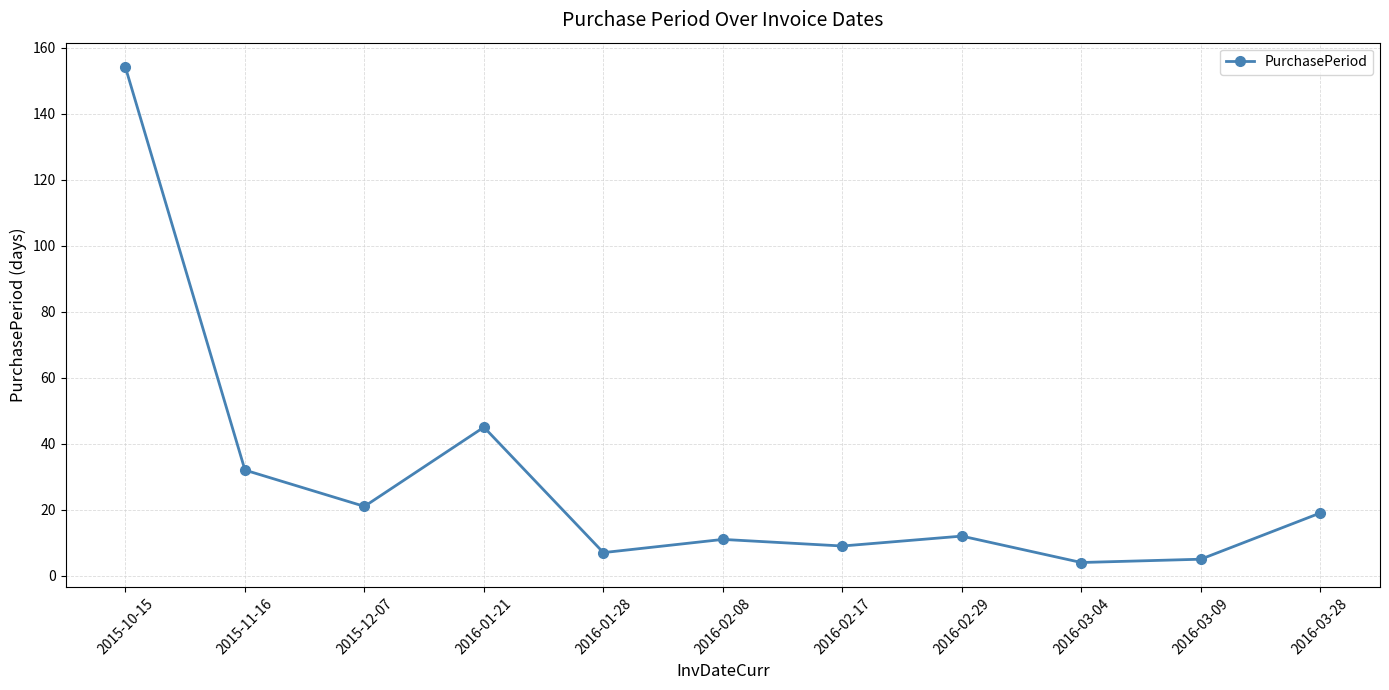

Which category has the highest value across all series?

2015-10-15